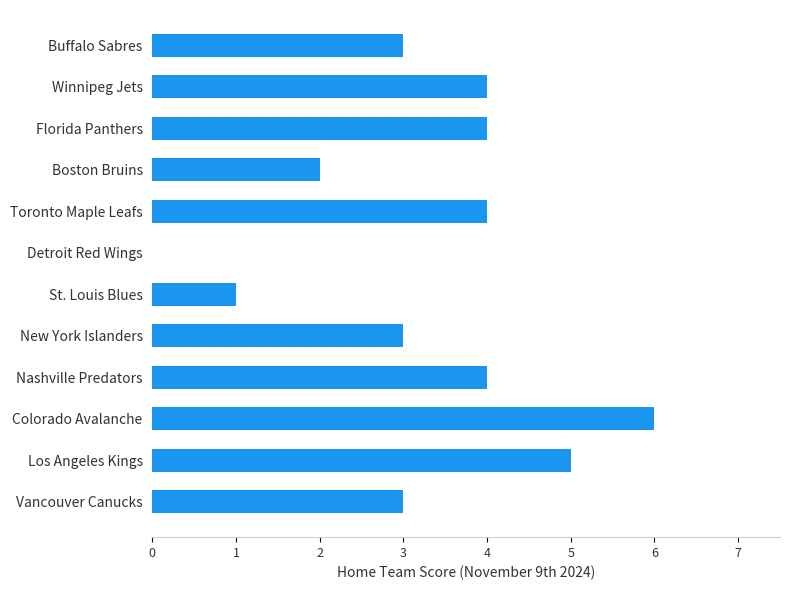

What is the average value?

3